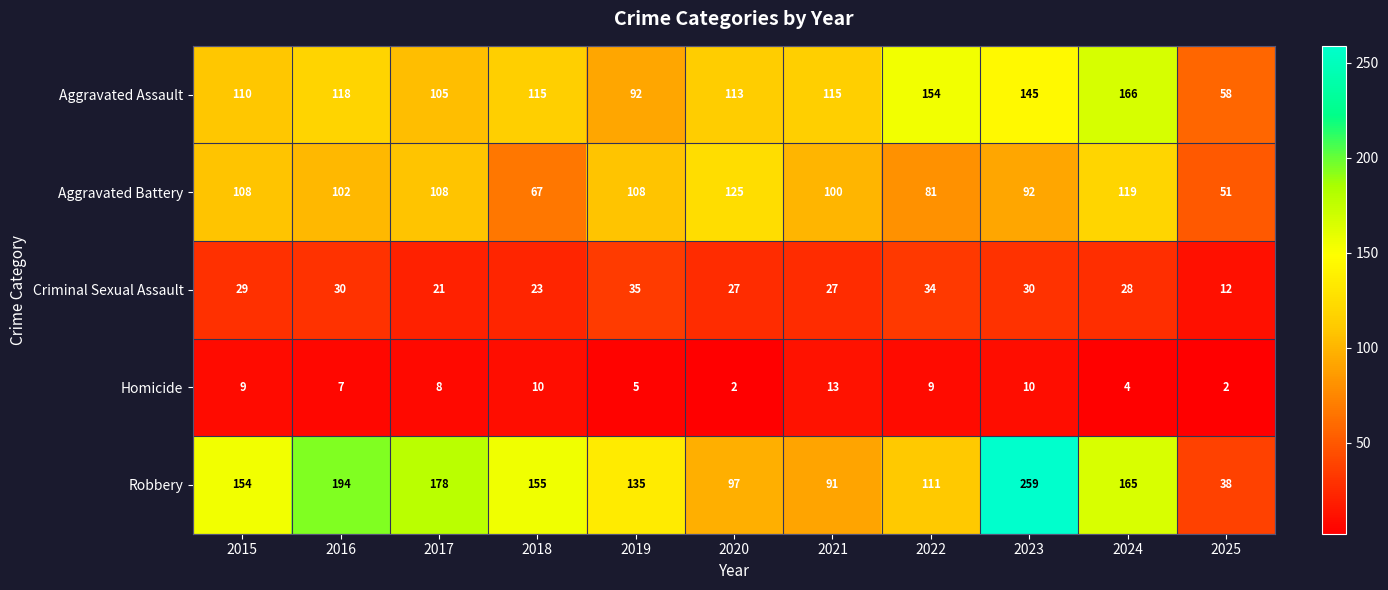

Read the Criminal Sexual Assault value at 2019.

35